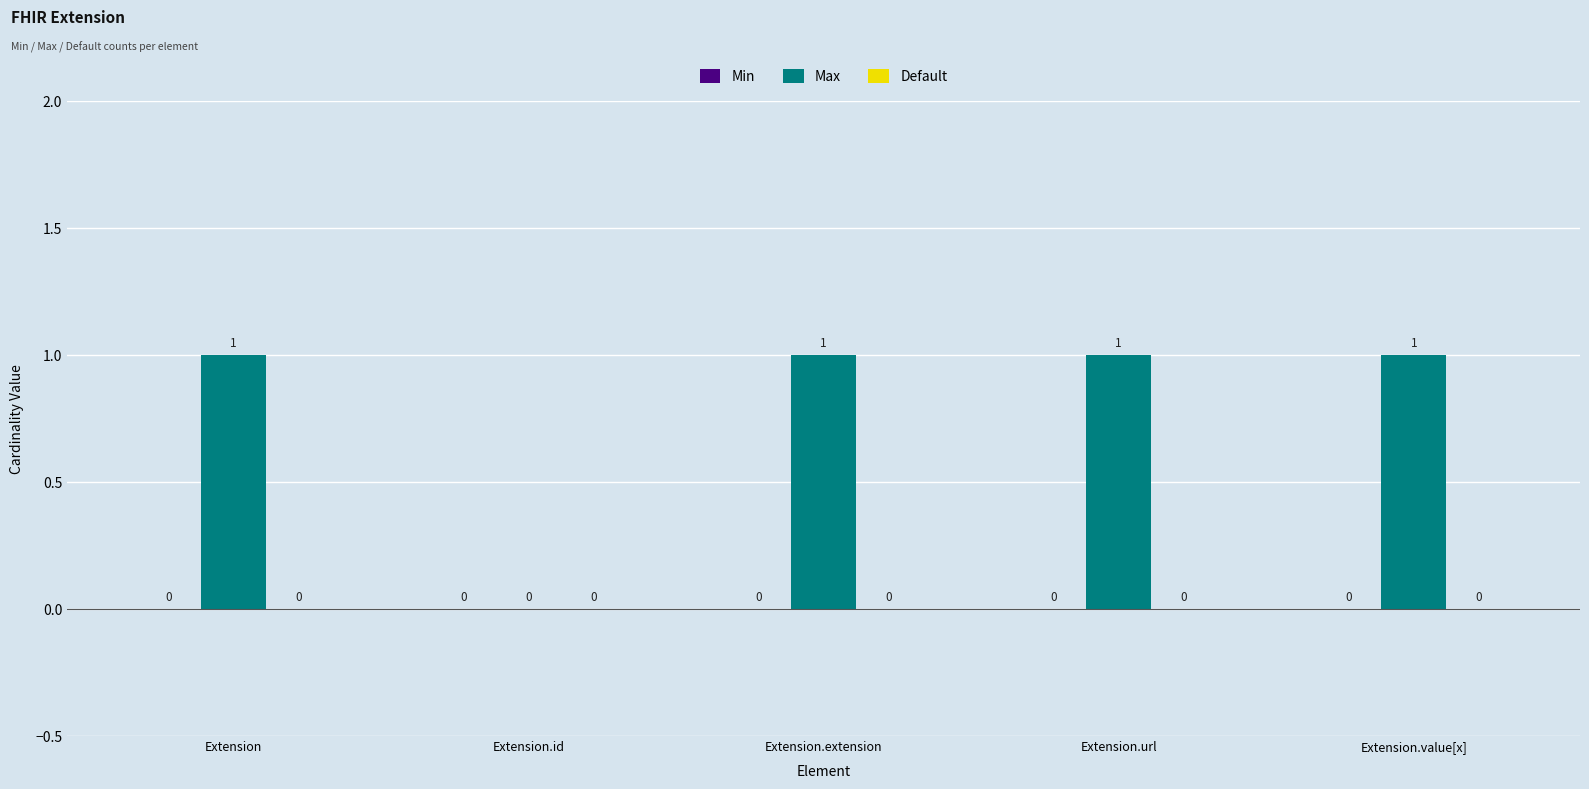

Which has a higher value, Extension.extension or Extension.id?

Extension.extension